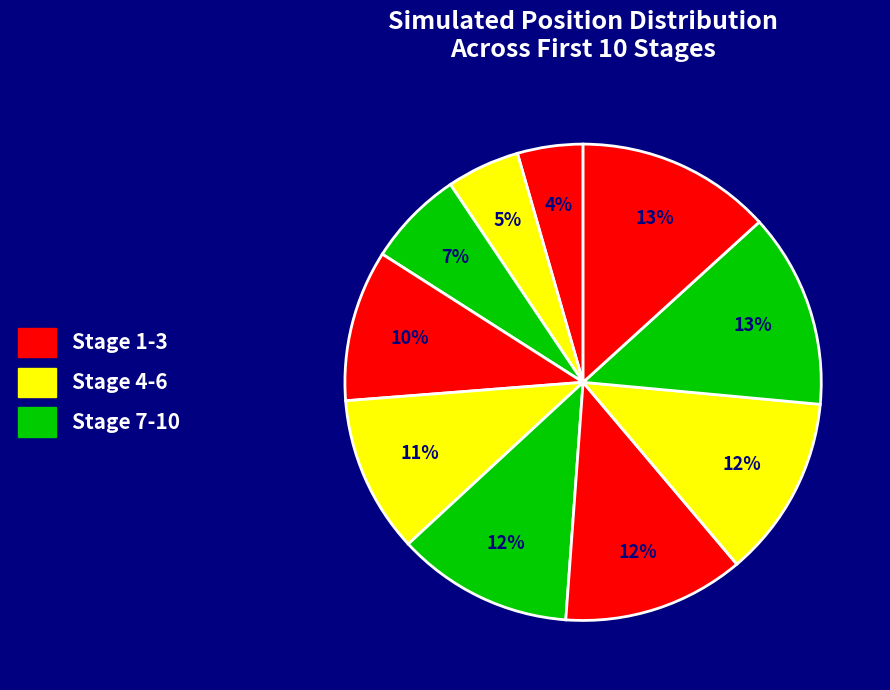

How many slices are in this pie chart?

10